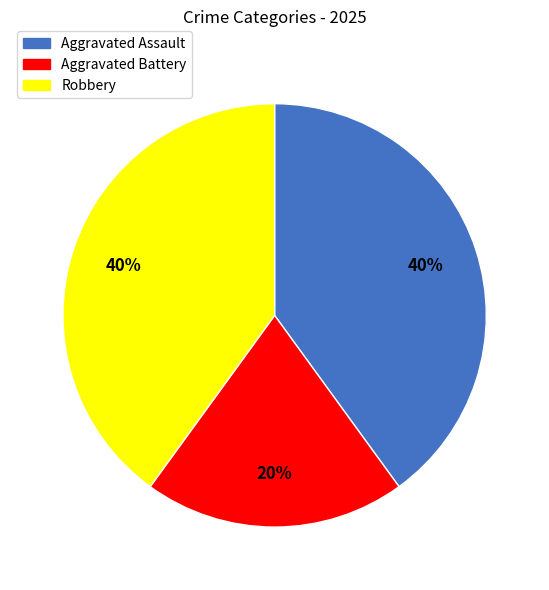

Does any single category account for the majority?

No